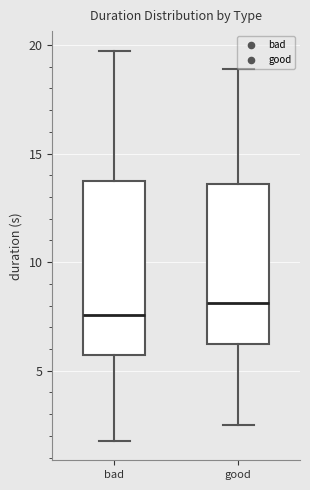

Where is the lower edge of the box for good on the y-axis? The values are not printed on the chart, so give them approximately, as read against the axis.

6.5